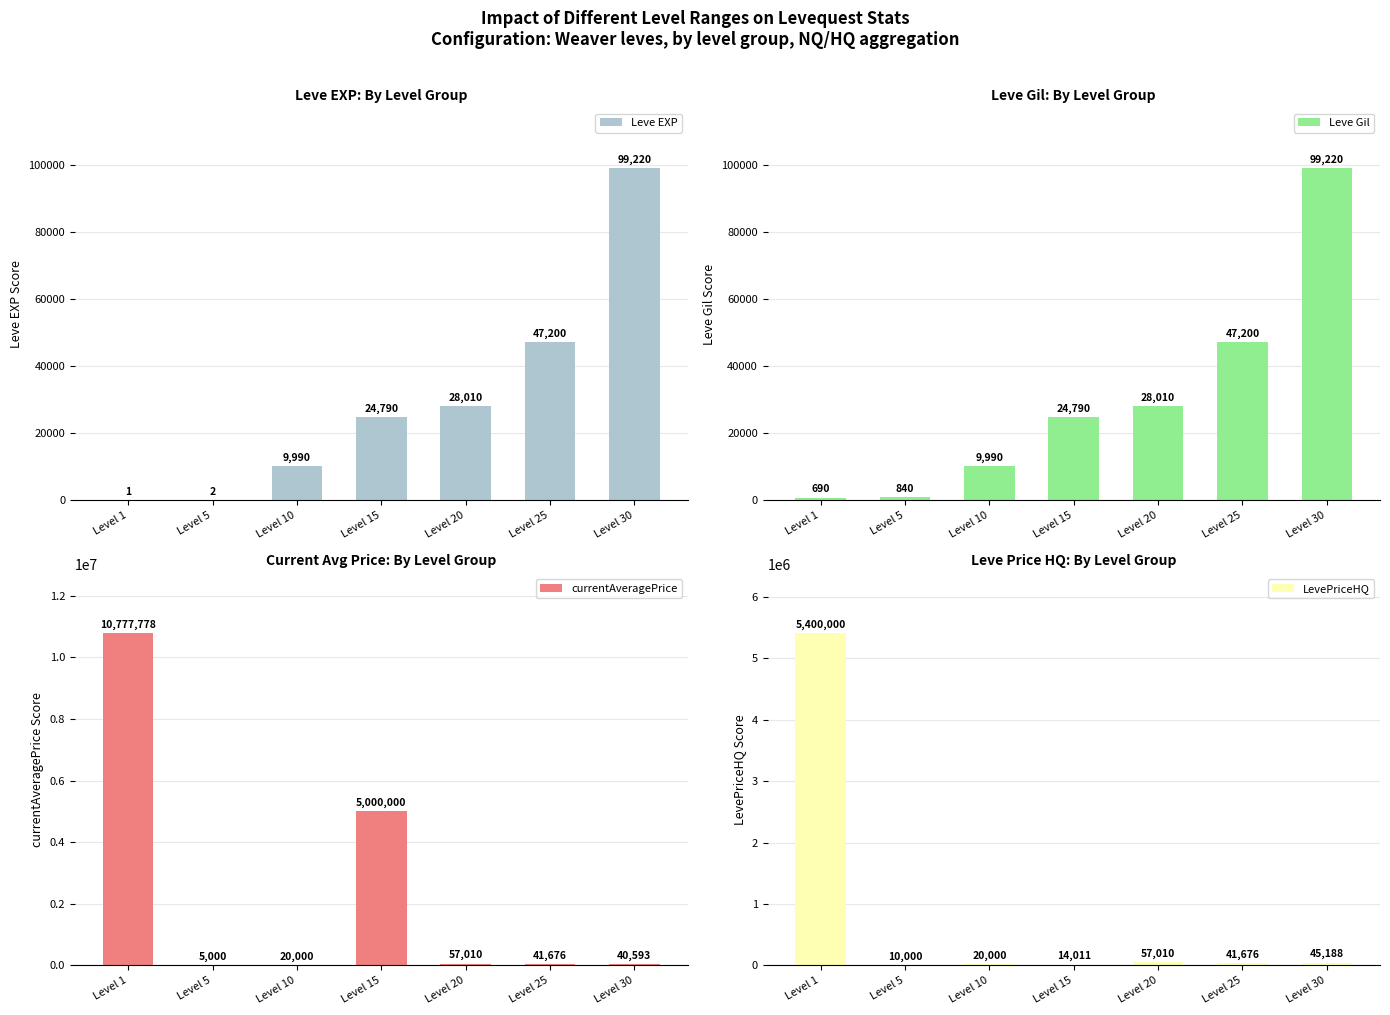

At which label does LevePriceHQ first exceed 41676?

Level 1